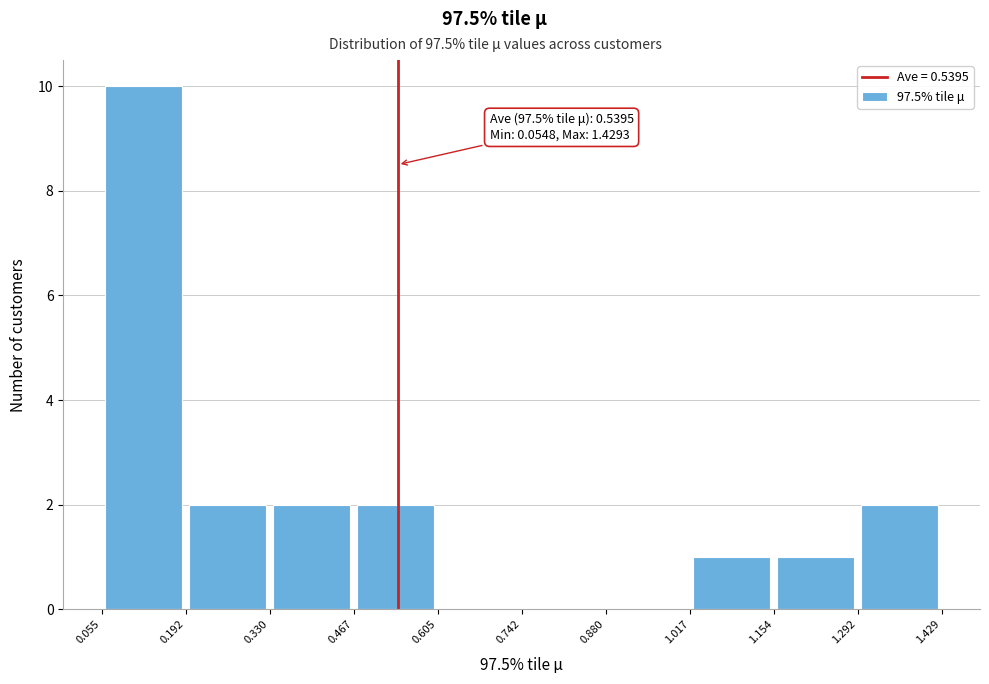

Which range on the x-axis has the tallest bar?

0.055 to 0.192